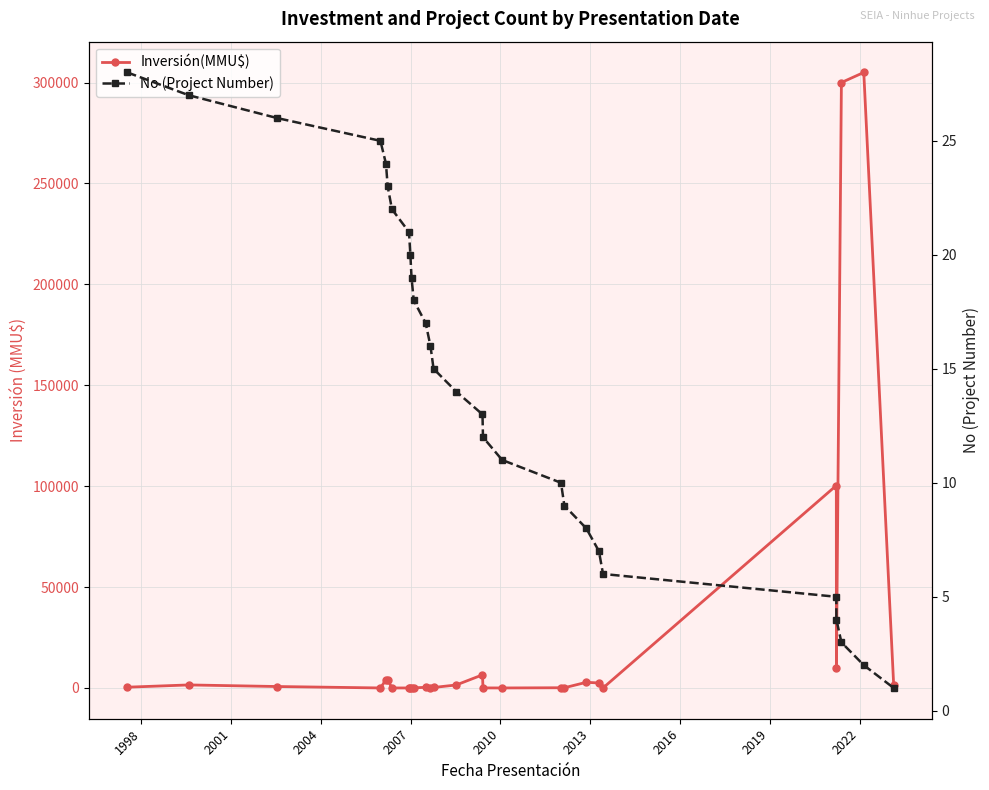

Count the number of categories in the chart.

28